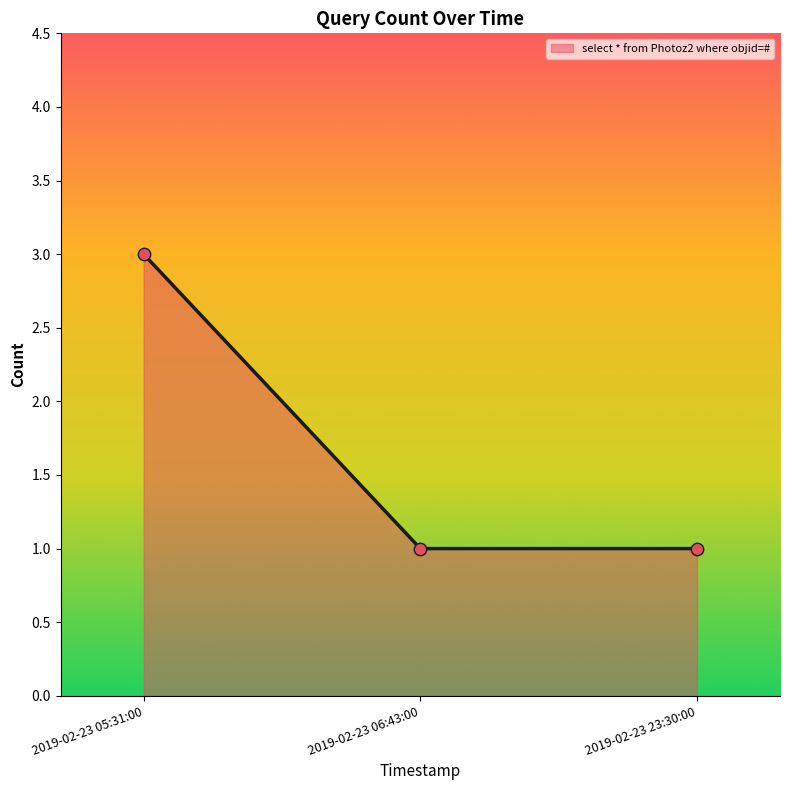

Which has a higher value, 2019-02-23 23:30:00 or 2019-02-23 05:31:00?

2019-02-23 05:31:00